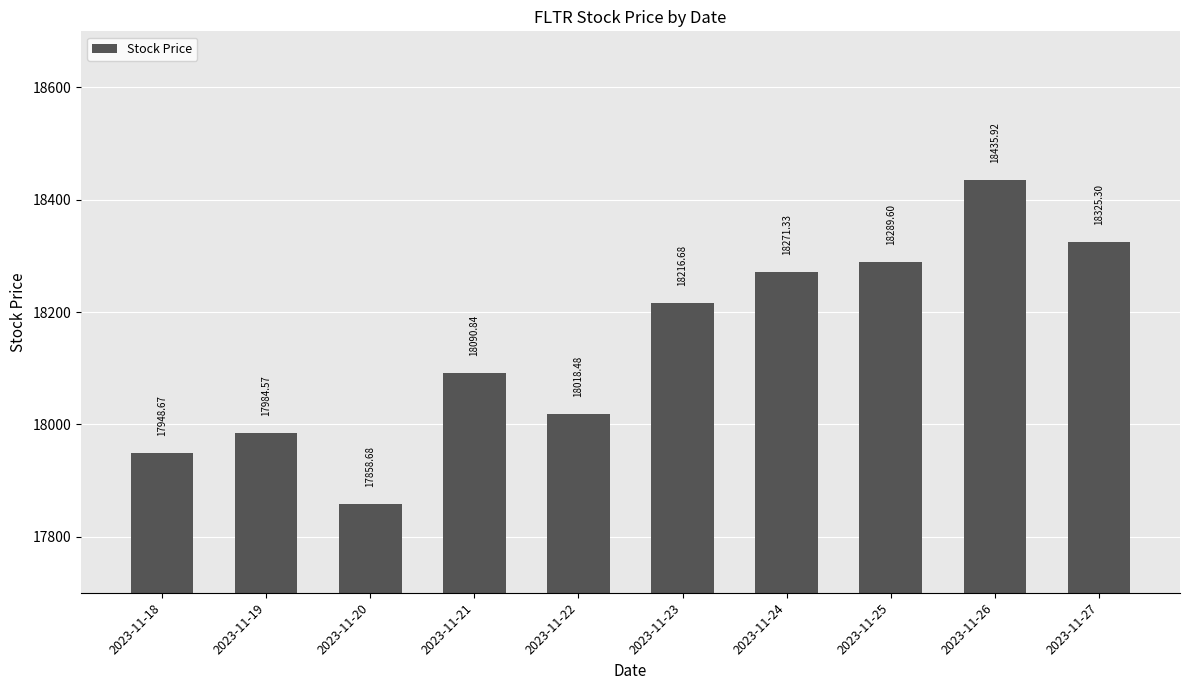

Rank the categories by value from lowest to highest.

2023-11-20, 2023-11-18, 2023-11-19, 2023-11-22, 2023-11-21, 2023-11-23, 2023-11-24, 2023-11-25, 2023-11-27, 2023-11-26